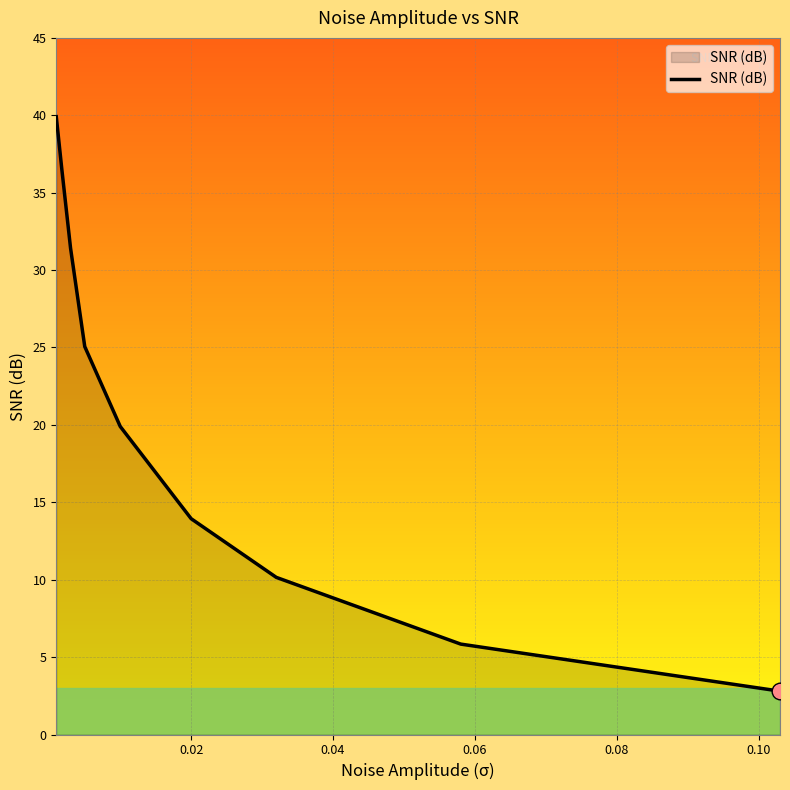

What is the smallest value displayed?

2.8